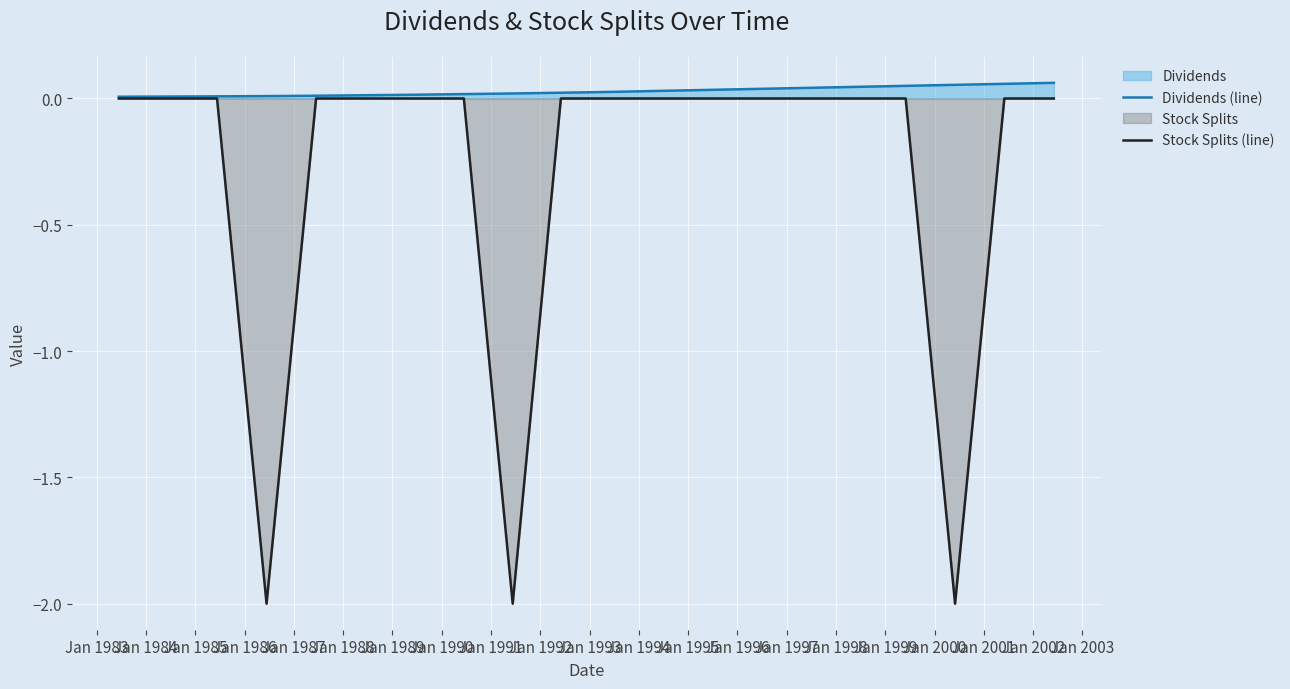

Which series has the largest total across all categories?

Dividends (line)